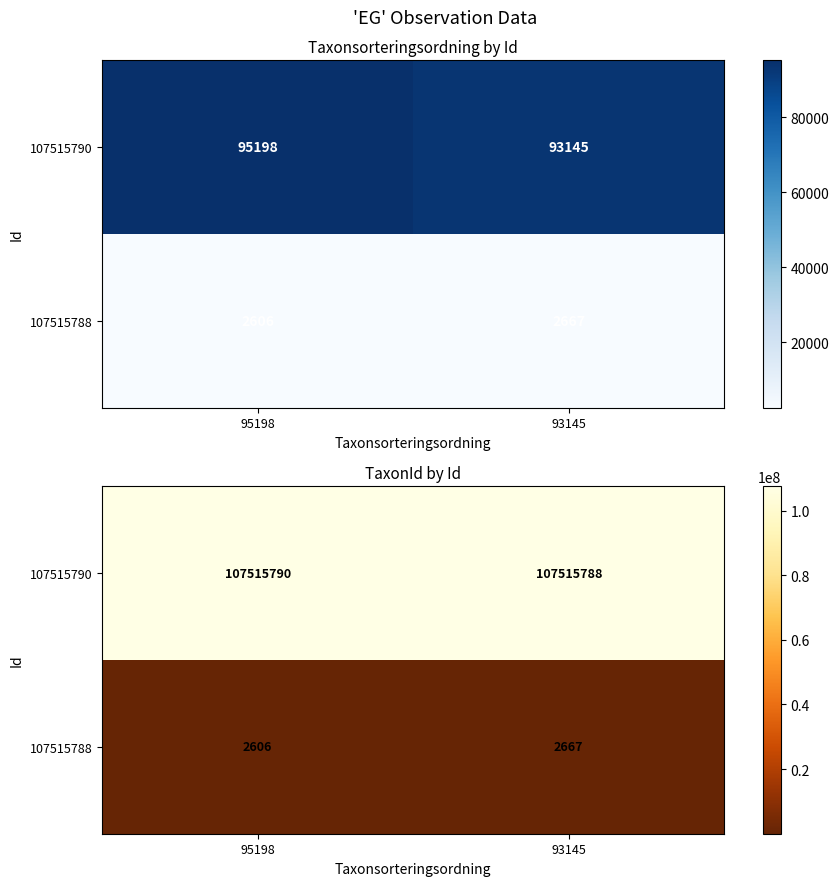

List the series in order of their overall mean, highest first.

107515790, 107515788